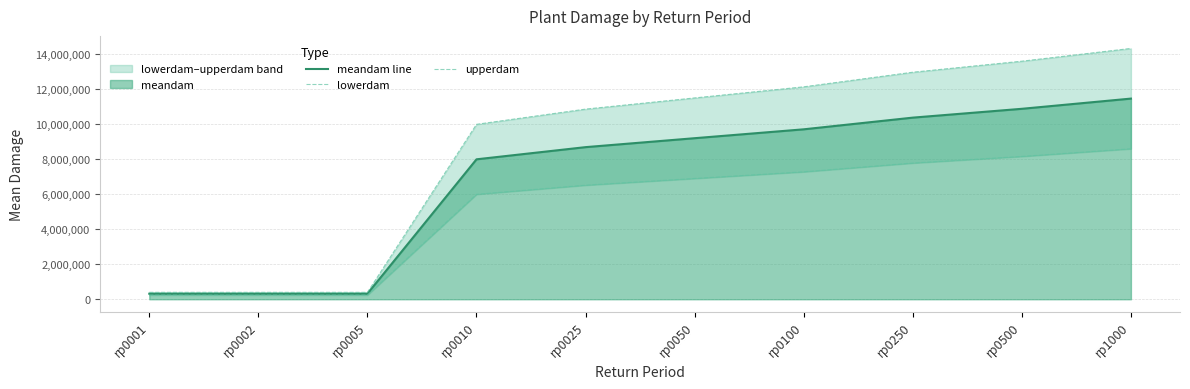

How many lines are shown in the chart?

3